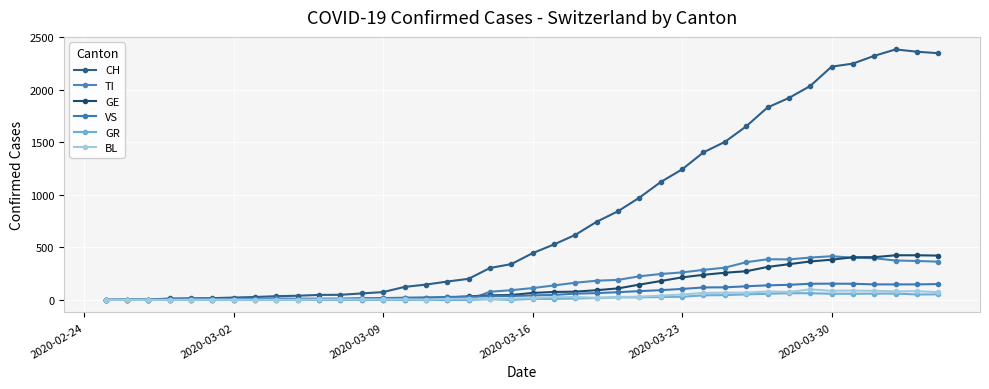

Count the number of data series in this chart.

6